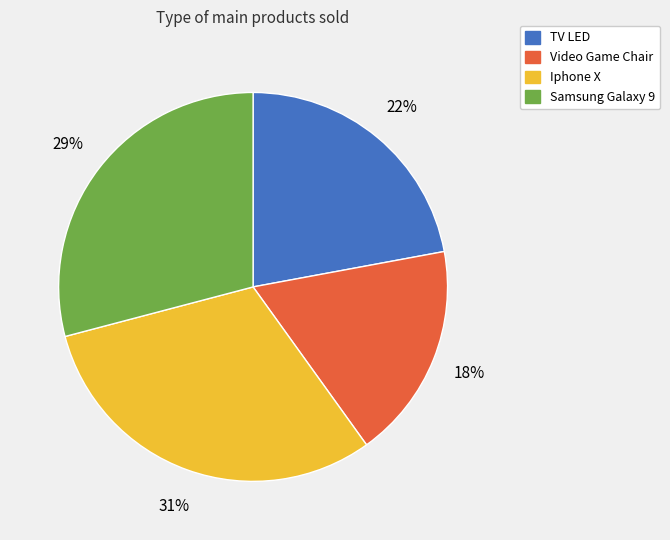

How many slices are in this pie chart?

4